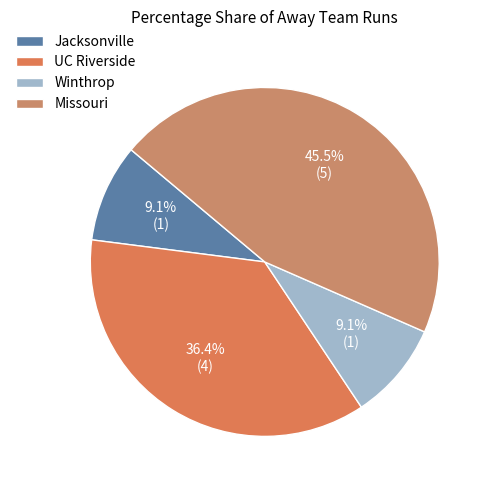

Between Jacksonville and UC Riverside, which is larger?

UC Riverside